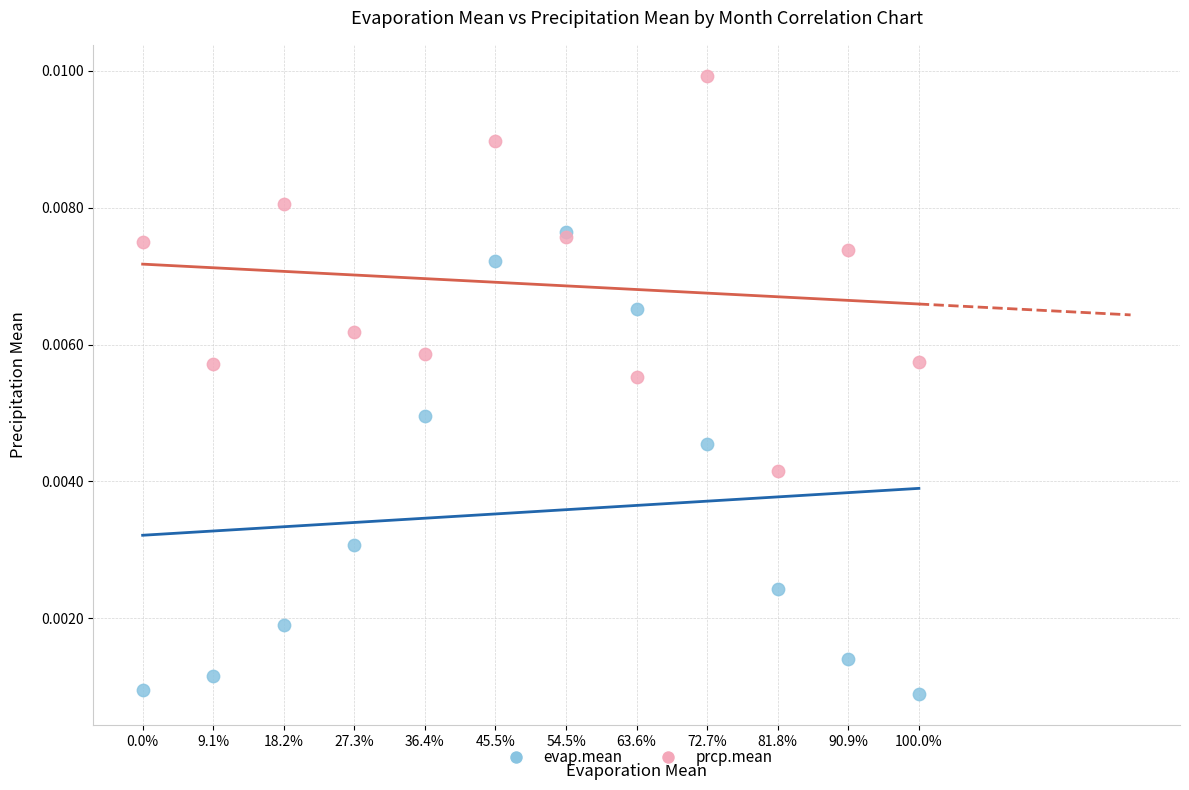

Which series reaches the maximum Y coordinate?

prcp.mean